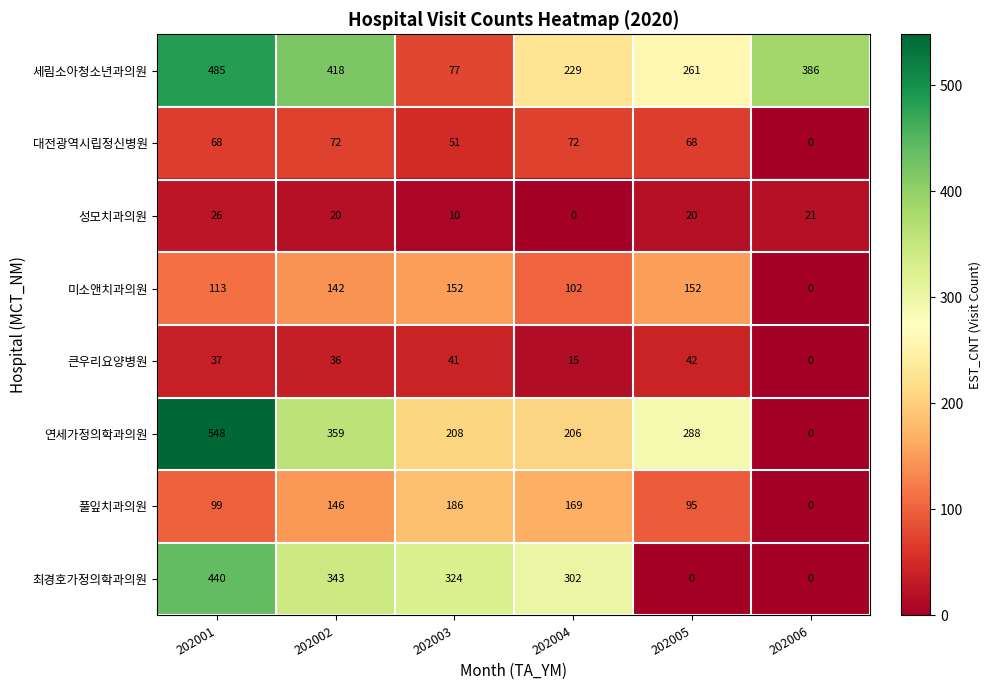

Is it true that 풀잎치과의원 equals 287 at 202004?

False